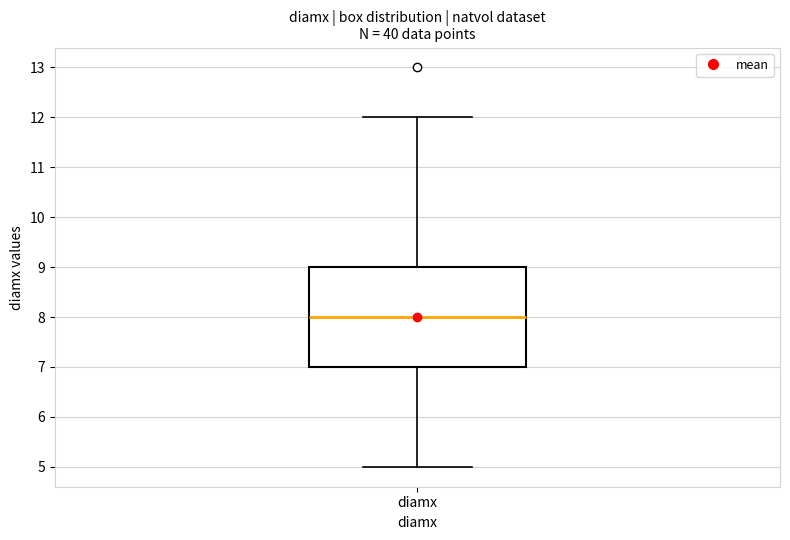

Read this box plot against the y-axis: the position of the median line, the range covered by the box, and the ends of both whiskers. The values are not printed on the chart, so give them approximately, as read against the axis.

median 8, box 7 to 9, whiskers 5 to 12